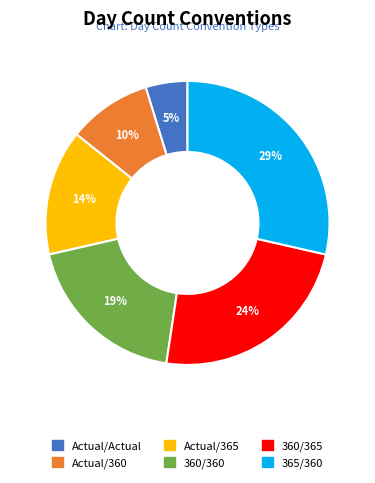

How many segments does this pie chart have?

6